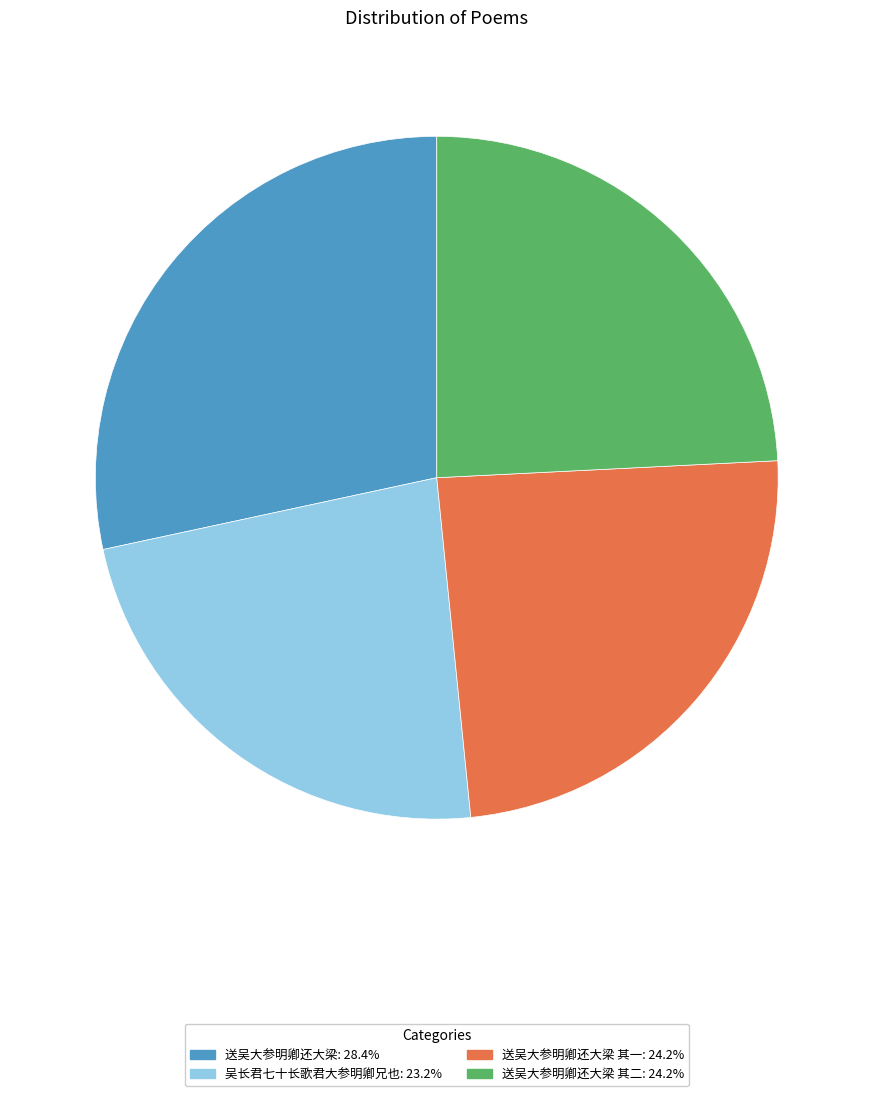

Is there a majority slice in this chart?

No